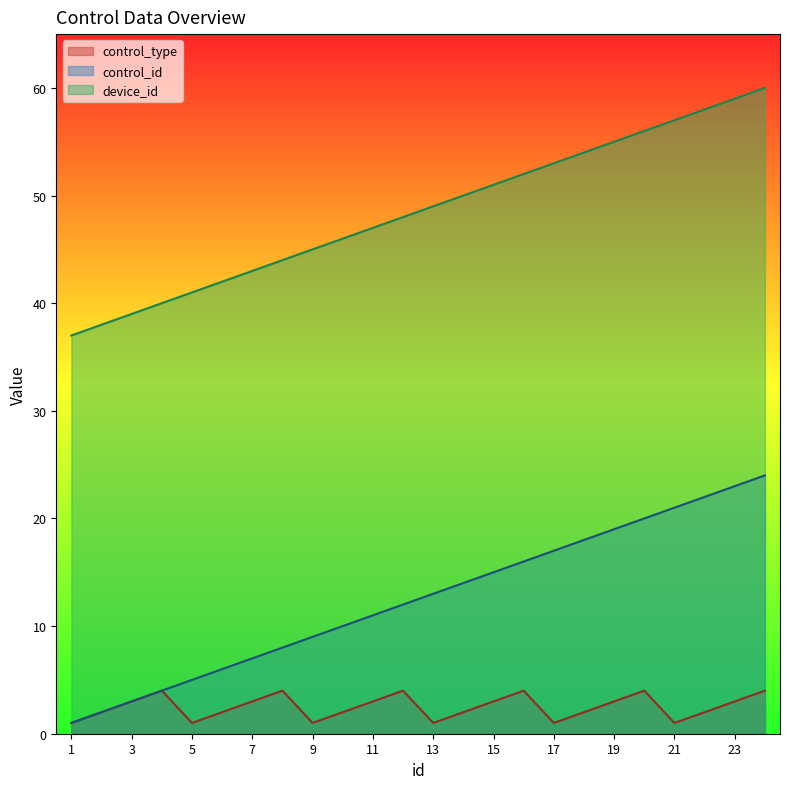

At which category does the chart reach its peak across all series?

24